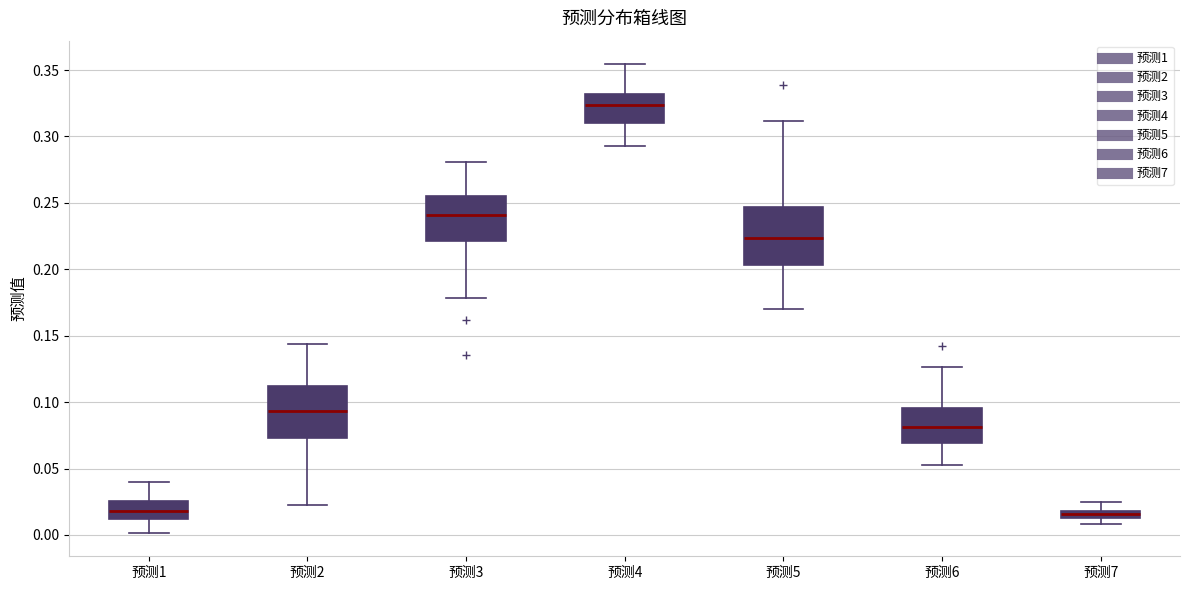

Where is the lower edge of the box for 预测4 on the y-axis? The values are not printed on the chart, so give them approximately, as read against the axis.

0.310